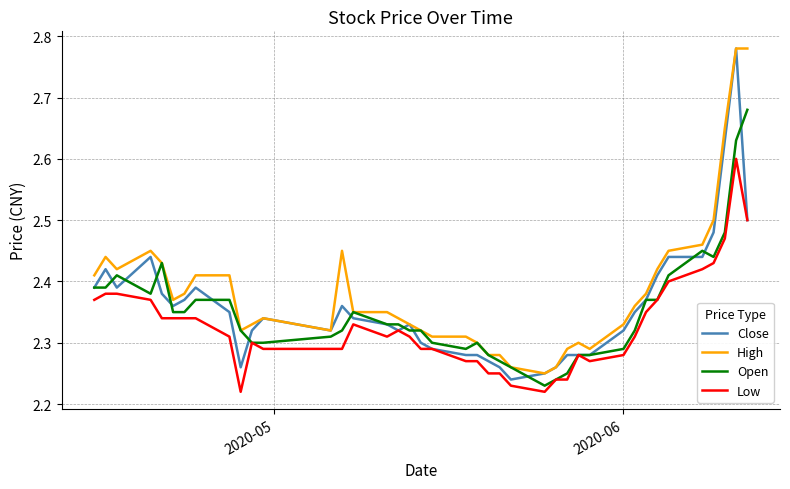

True or false: Open has more than 0 points higher than both neighbors.

True